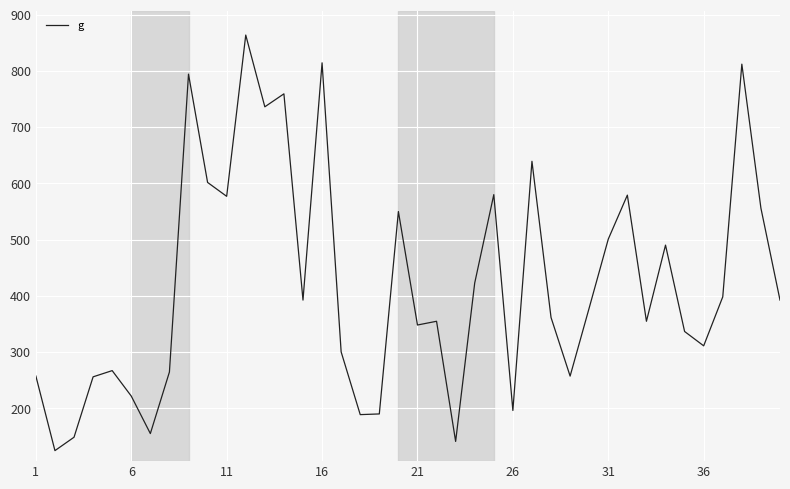

What is the maximum value shown in the chart?

863.5